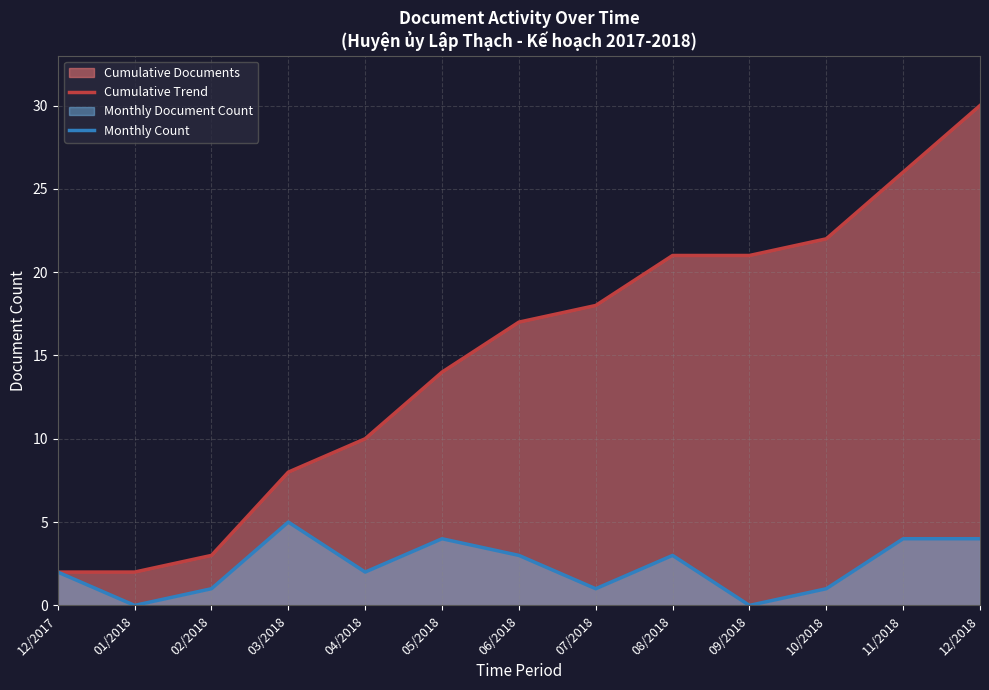

Is it true that Cumulative Trend equals 23 at 06/2018?

False